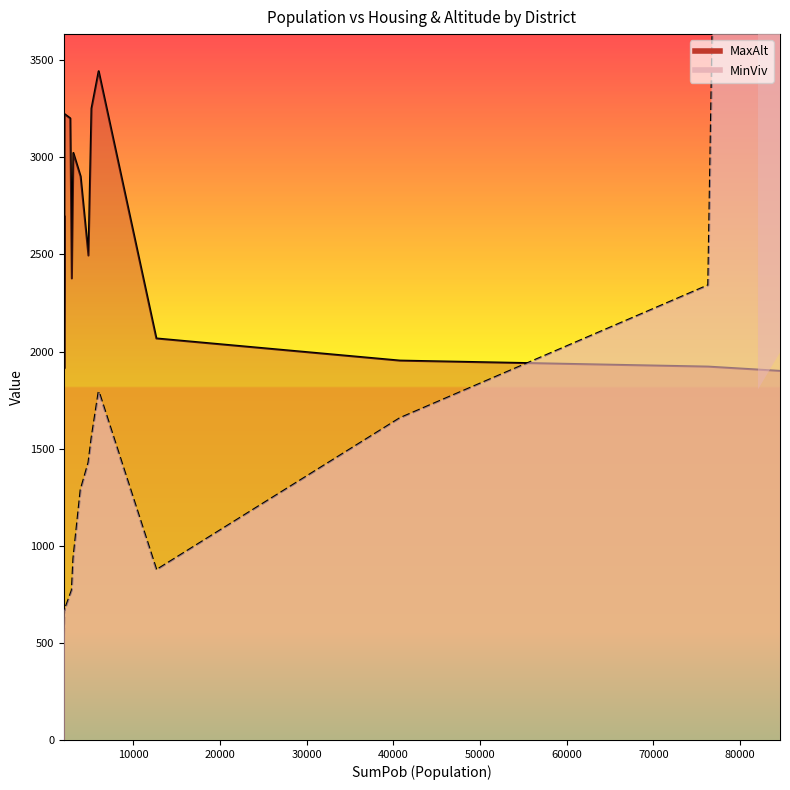

Rank the series by their average value, from highest to lowest.

MaxAlt, MinViv